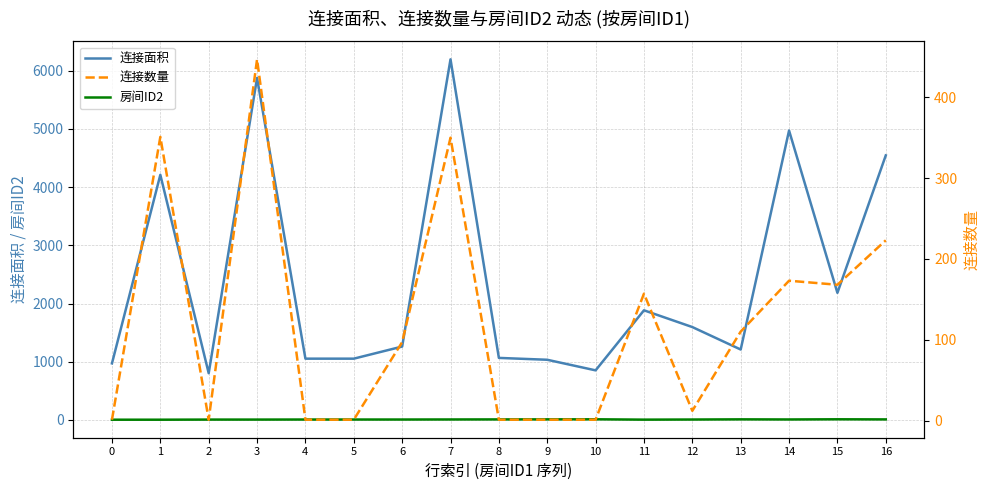

How many values in the 连接数量 series exceed 97?

8